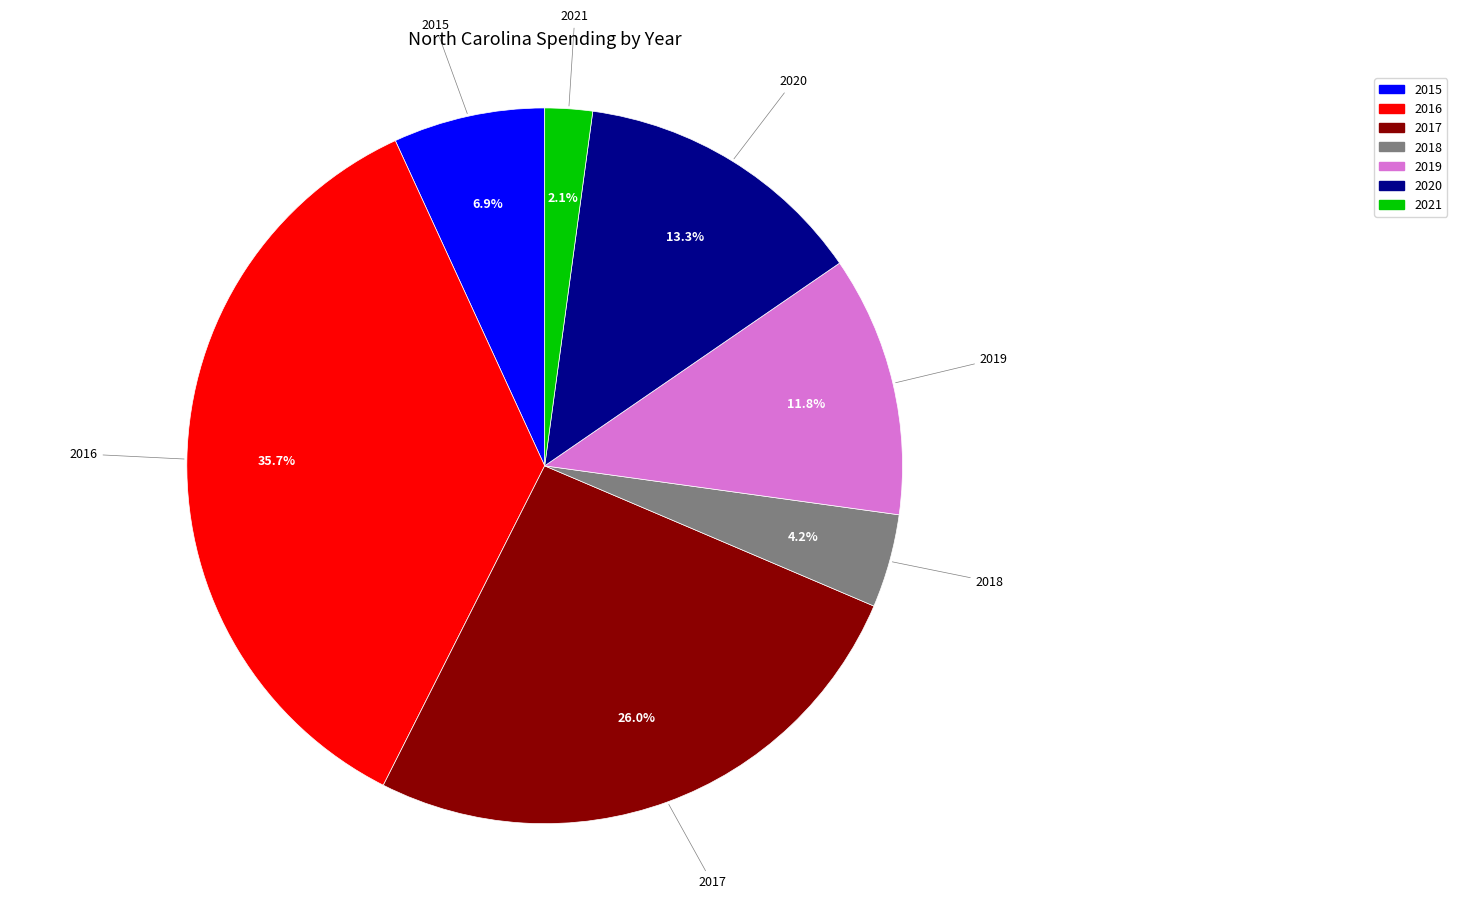

What percentage do 2021 and 2020 together represent?

15.4%